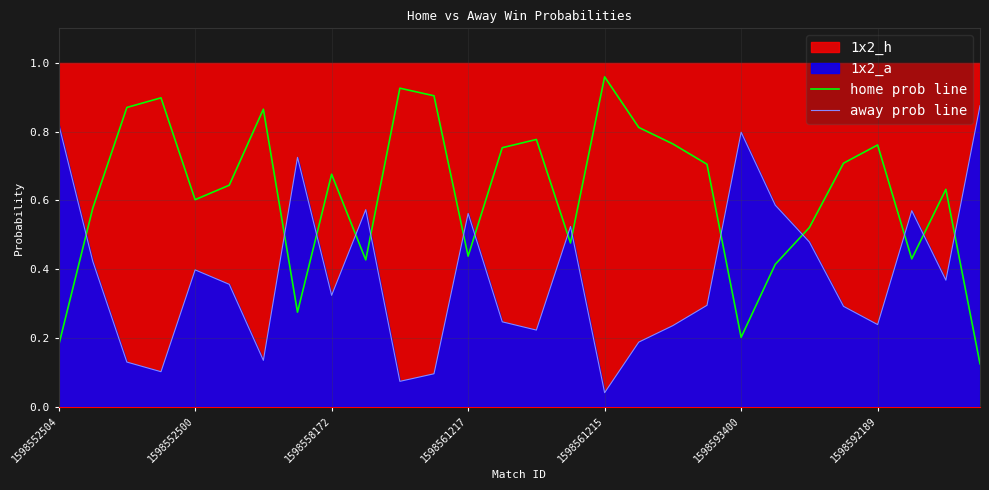

What is the value of the away prob line point at the 14th from the left?

0.2